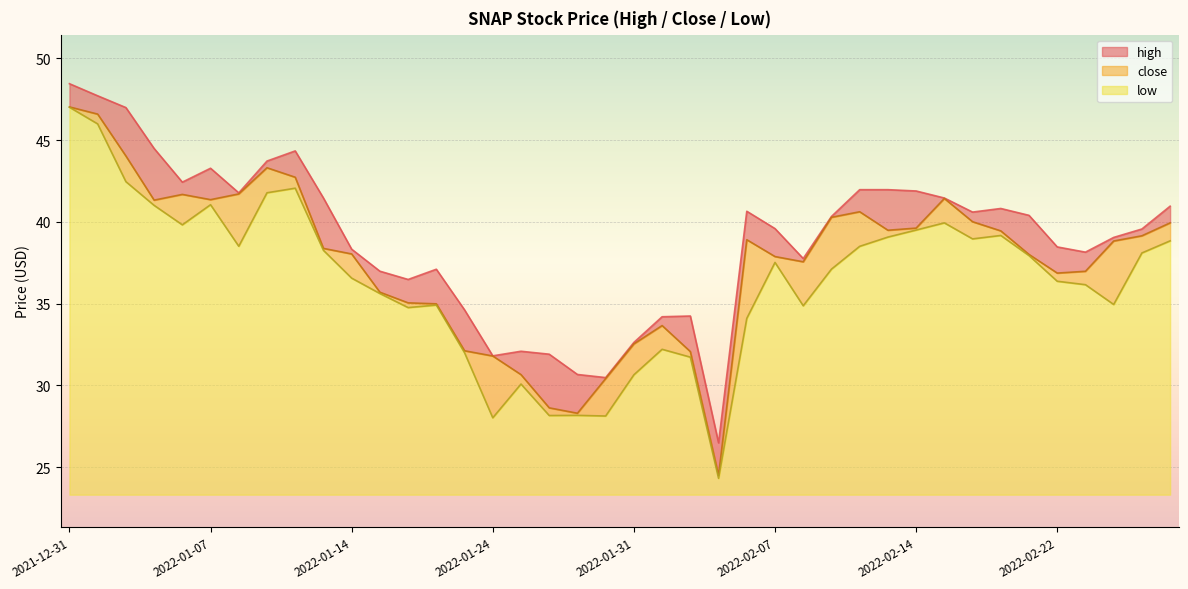

Is the value of close at 2022-02-03 greater than the value of high at 2022-01-06?

No